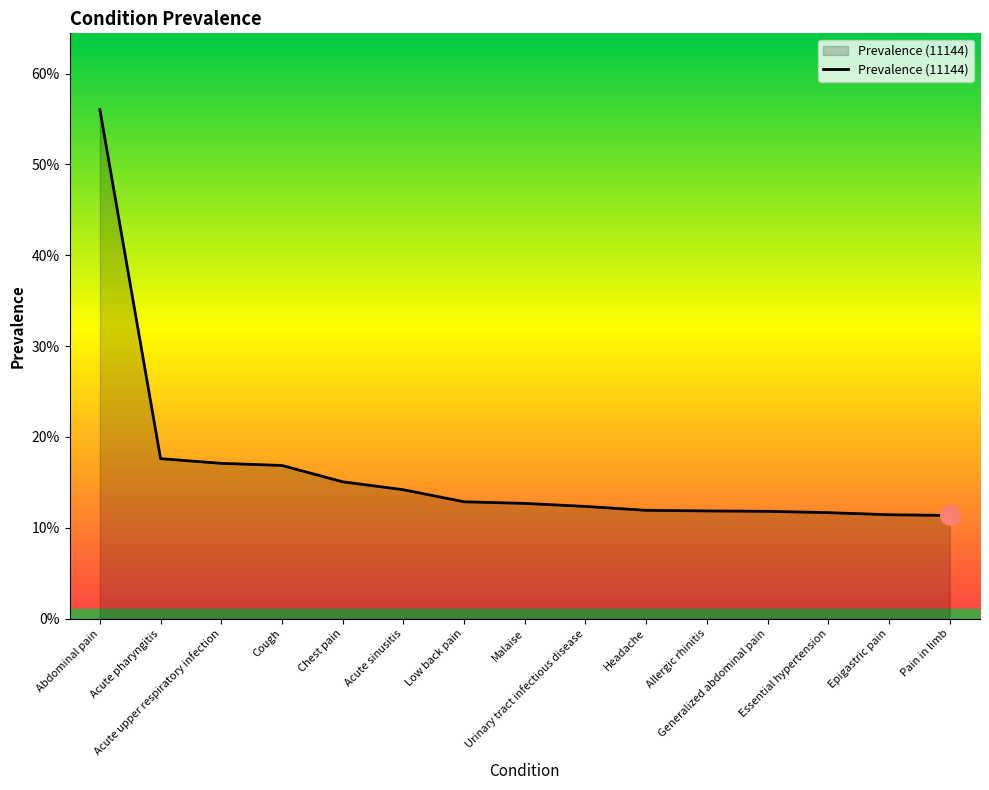

What is the value of the 14th point from the left?

0.1